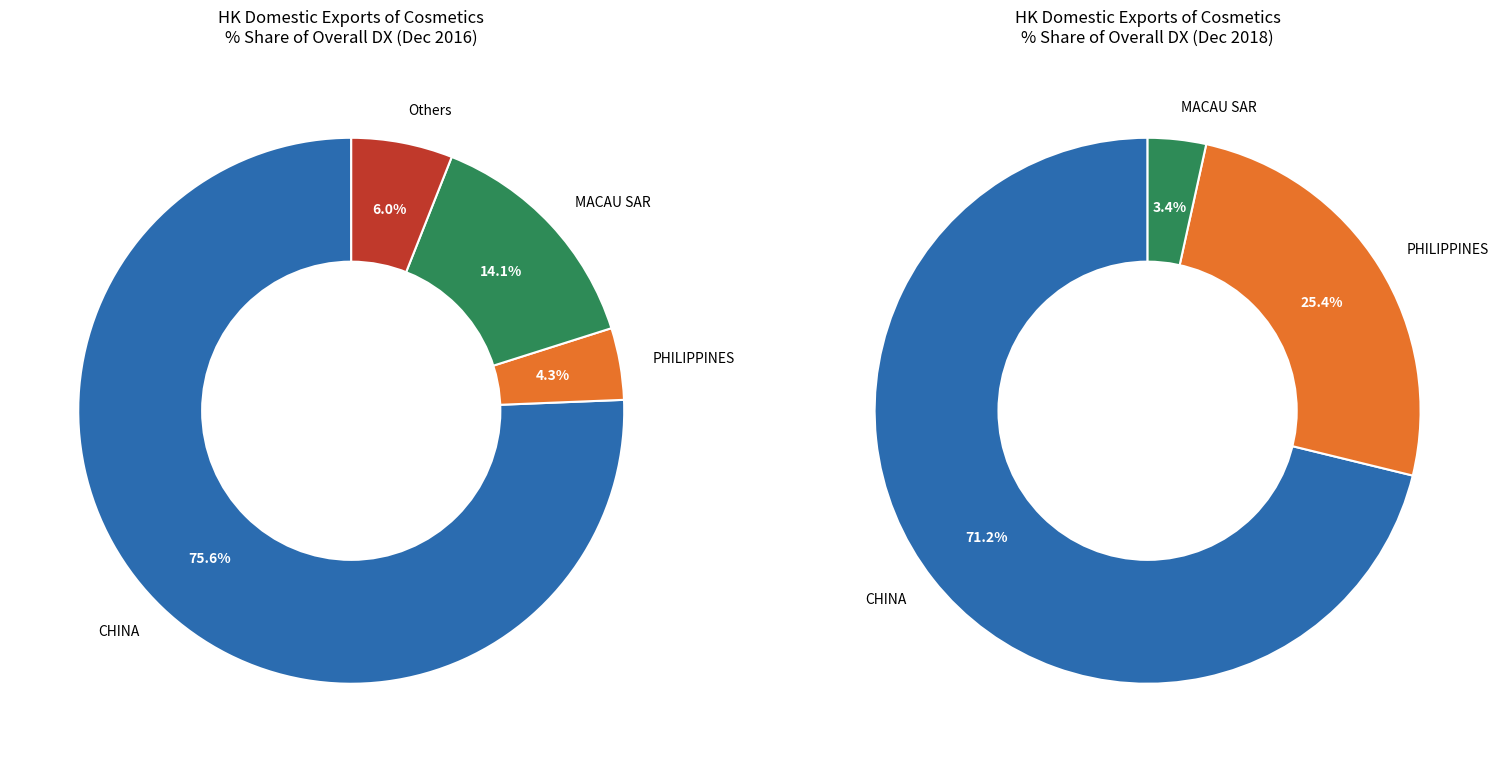

Combined, do CHINA and PHILIPPINES account for over 50%?

Yes